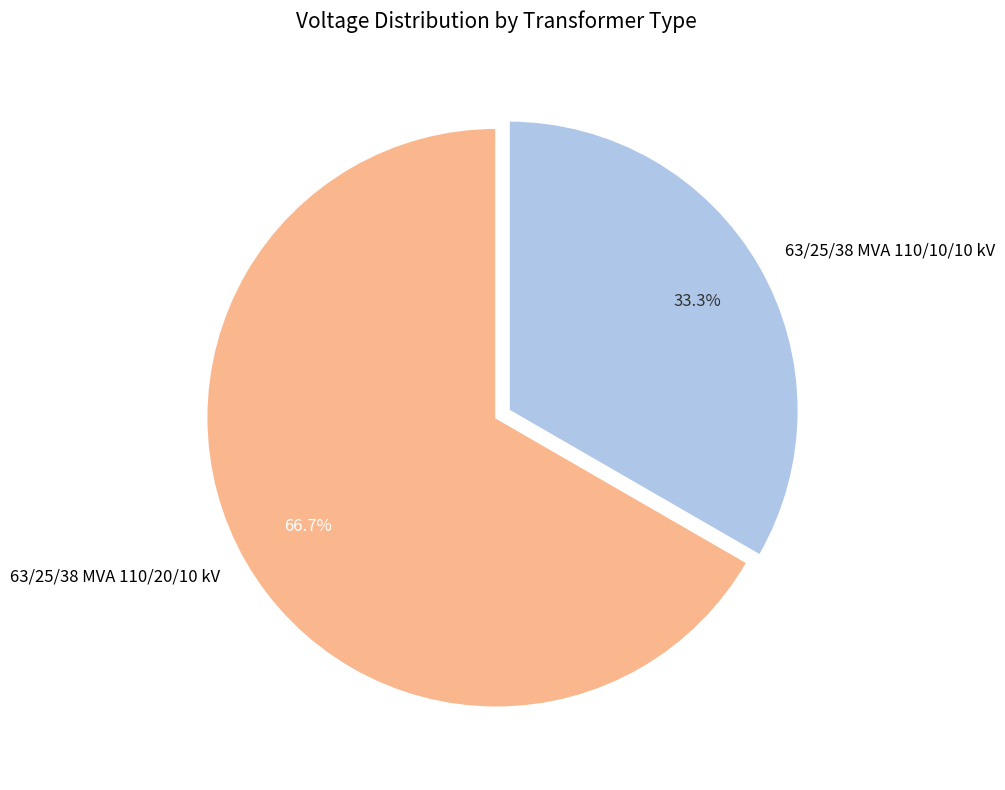

To the nearest percent, what portion does 63/25/38 MVA 110/20/10 kV represent?

67%